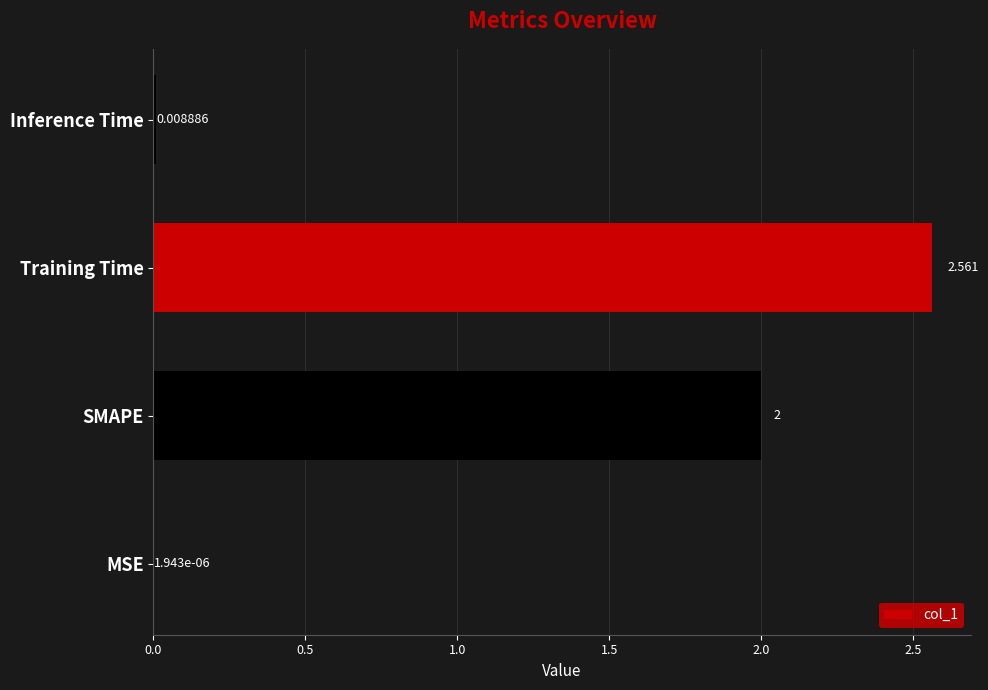

At which label is the value closest to 1?

Inference Time